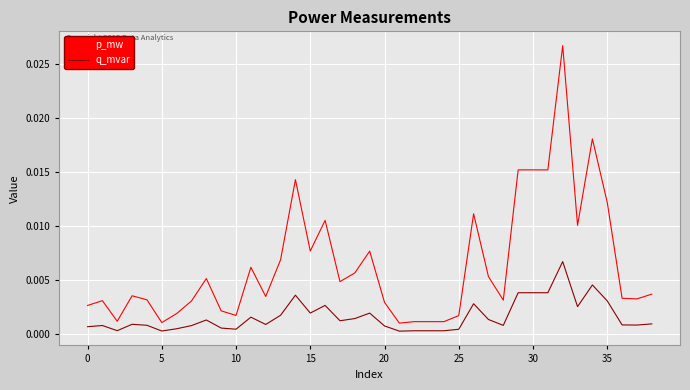

True or false: p_mw and q_mvar intersect in this chart.

False